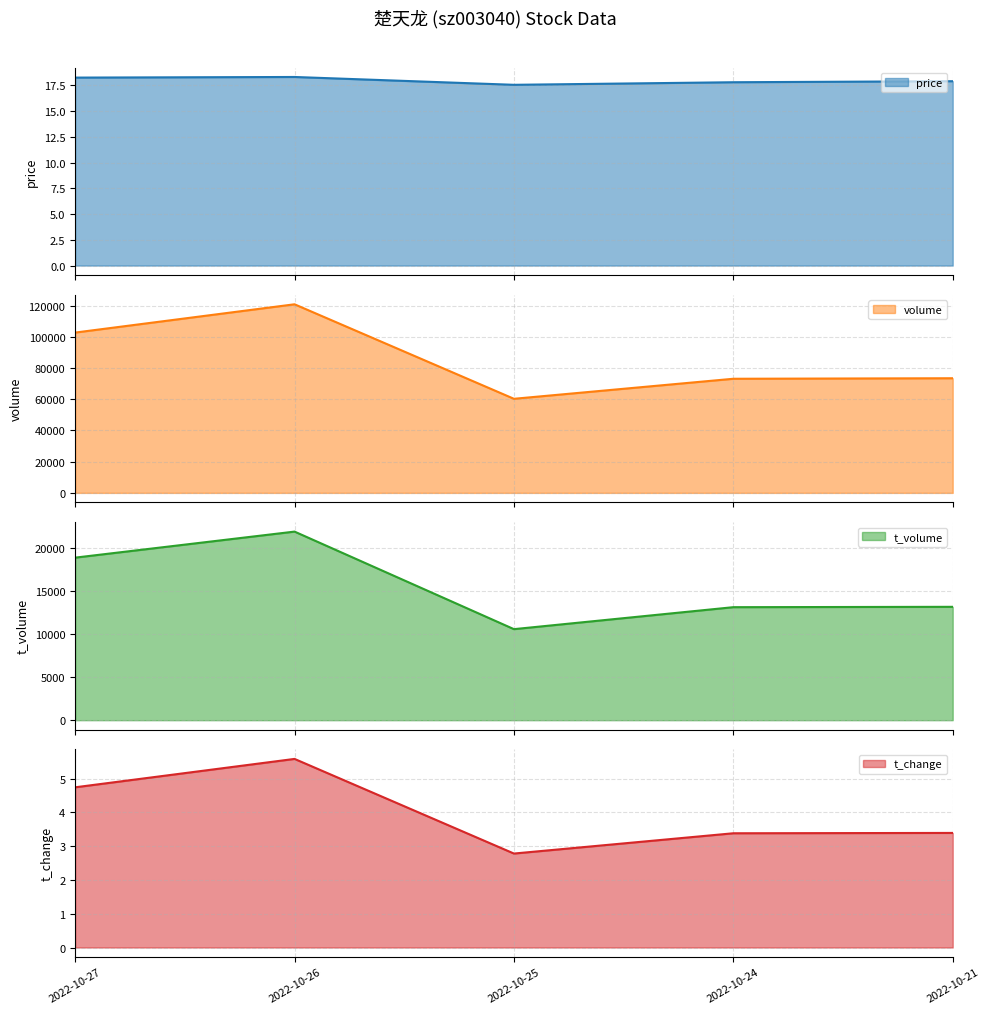

True or false: price and t_change cross at least once.

False